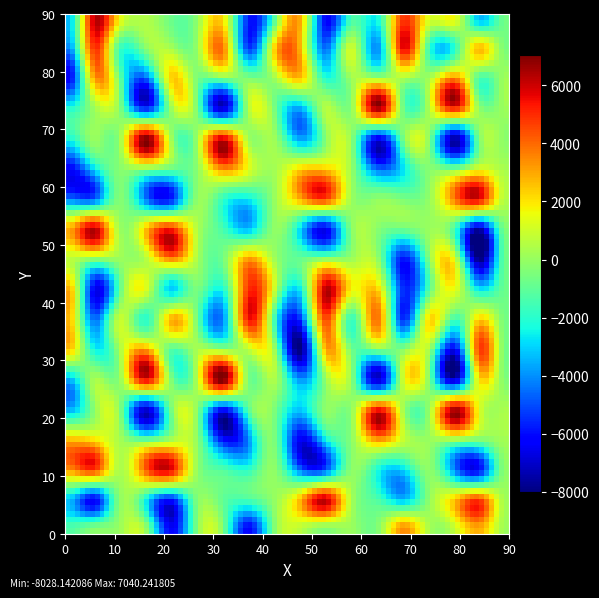

What is the maximum value shown in the chart?

7040.2